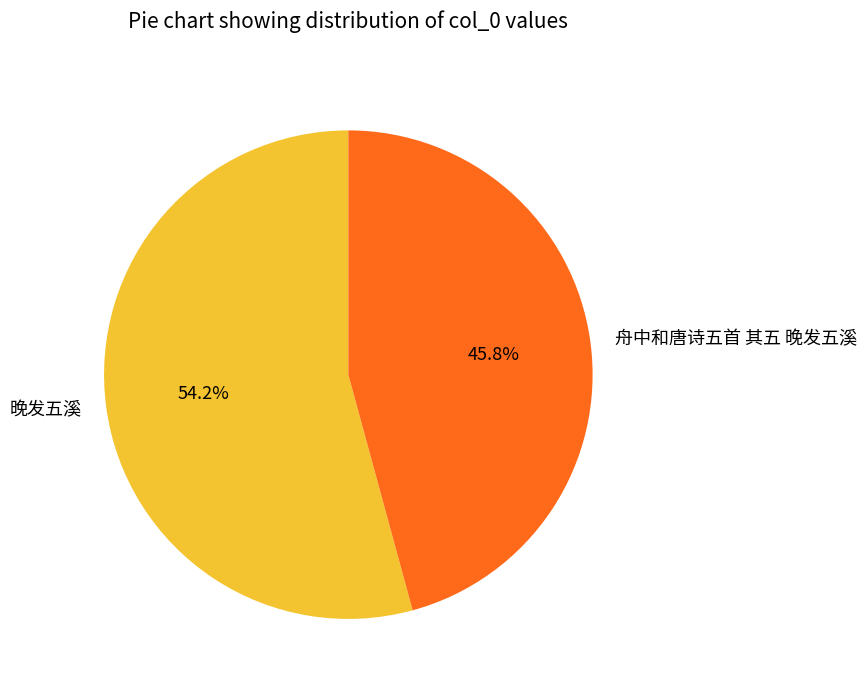

What is the majority slice?

晚发五溪